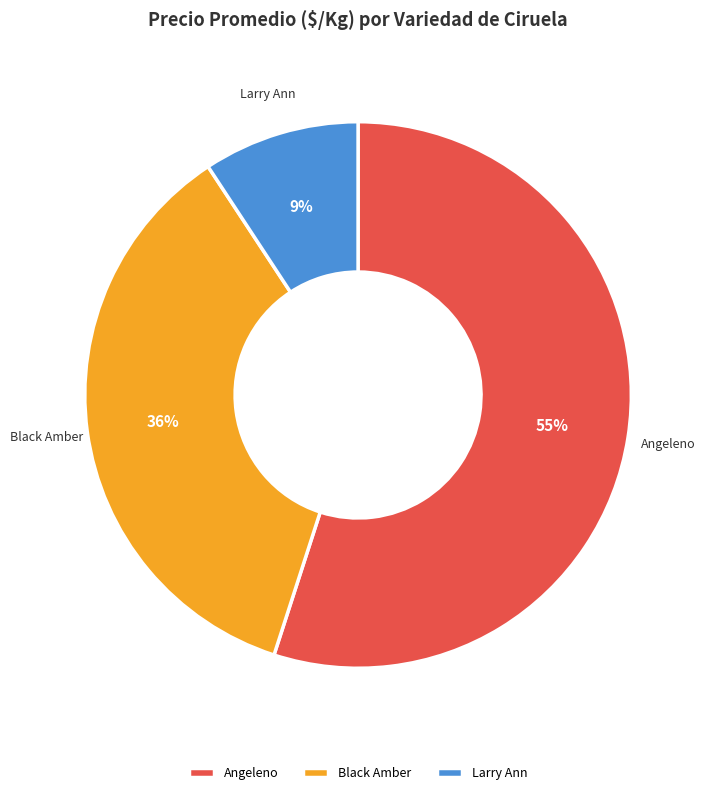

True or false: Black Amber accounts for 36% of the total.

True